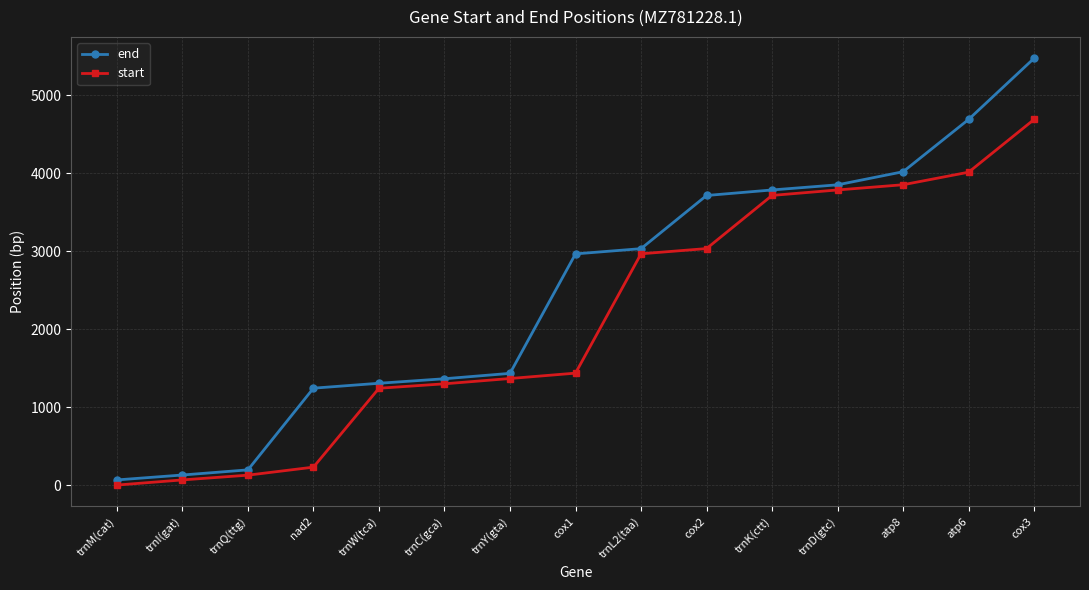

True or false: end and start intersect in this chart.

False